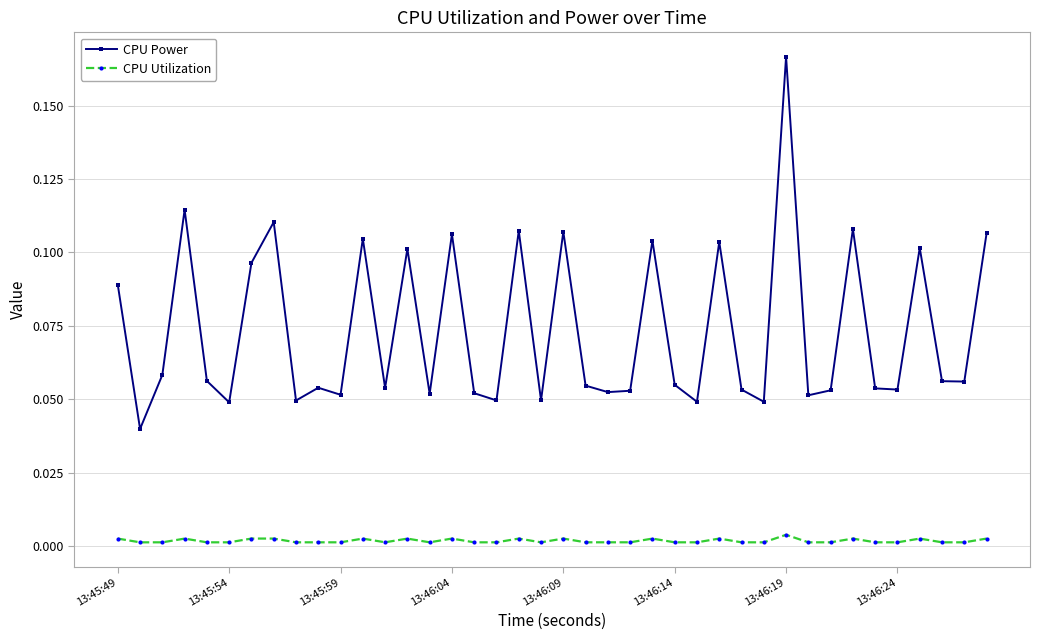

True or false: CPU Power and CPU Utilization intersect in this chart.

False